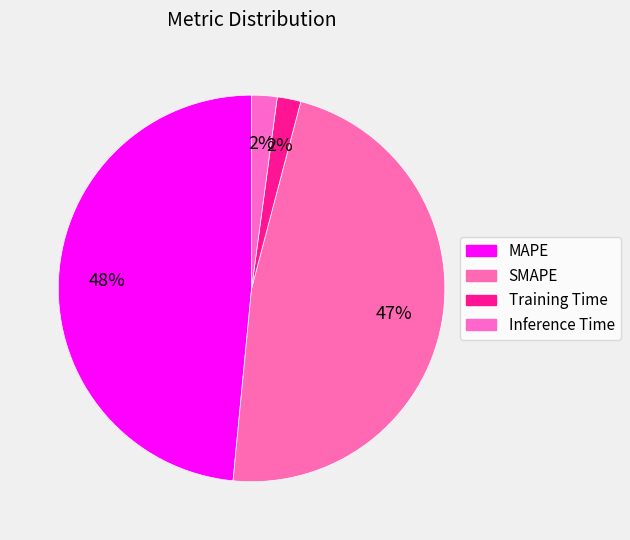

How many segments does this pie chart have?

4